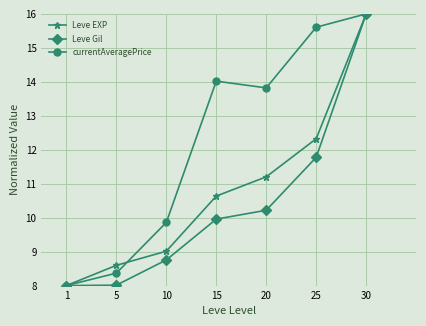

How many lines are shown in the chart?

3